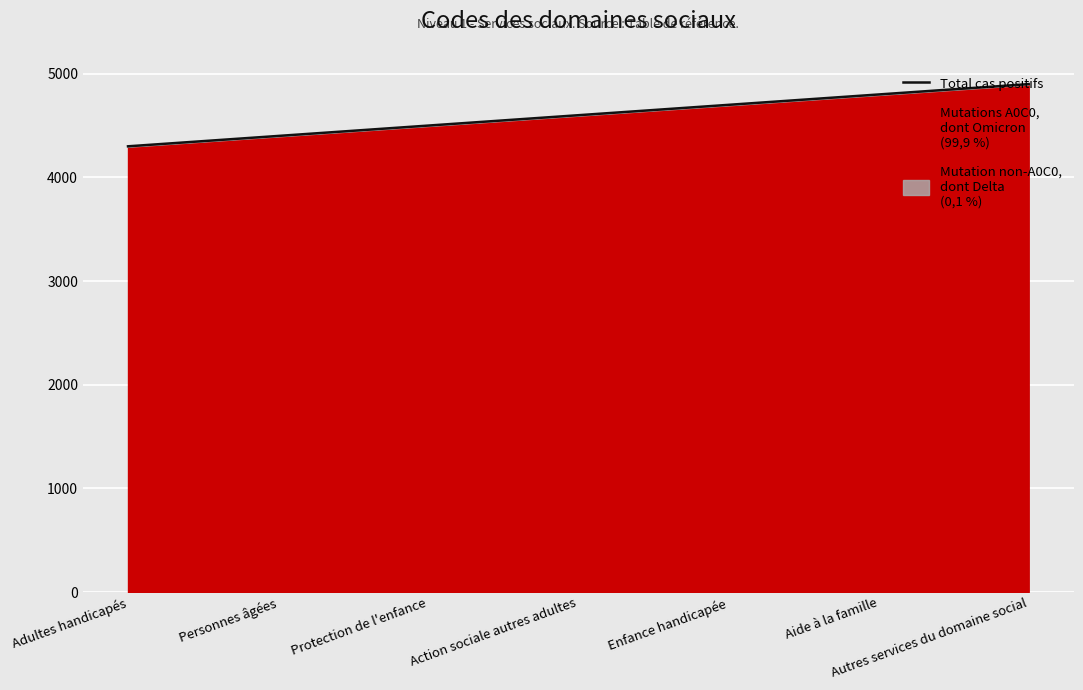

What is the sum of the values at Enfance handicapée and Autres services du domaine social?

9600